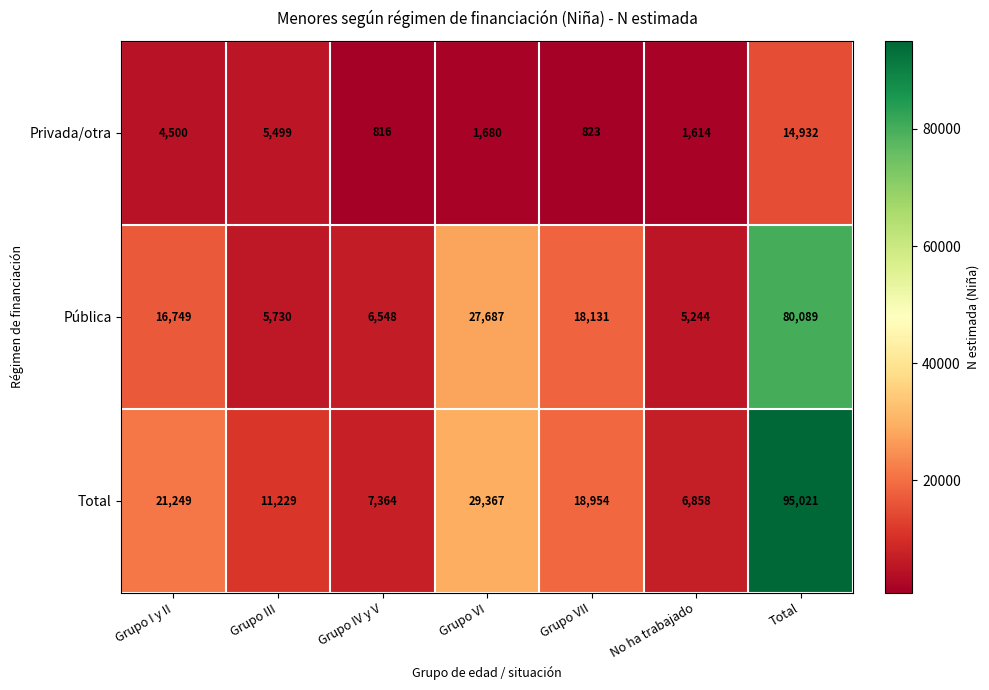

How many data points in Privada/otra are less than 1680?

3